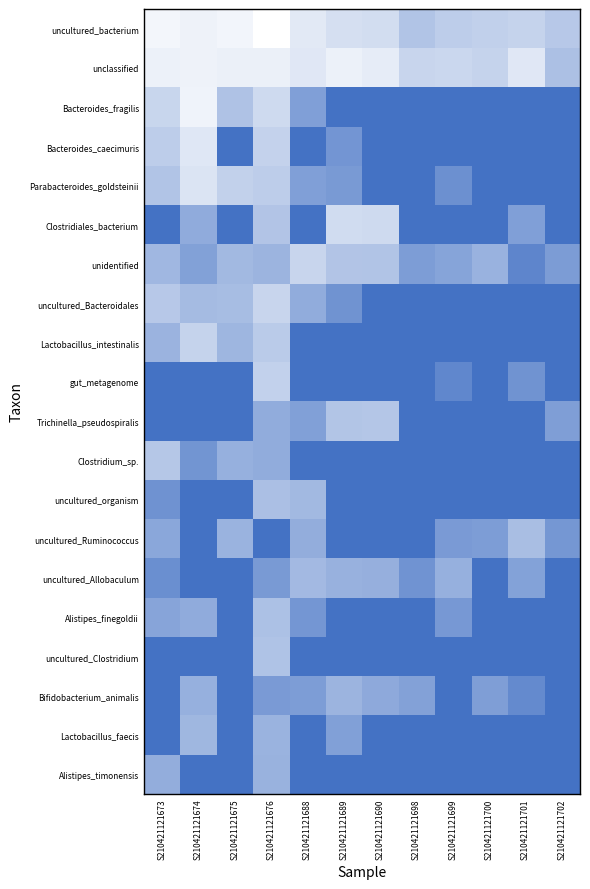

Rank the series at S210421121700 from lowest to highest value.

Bacteroides_fragilis, Bacteroides_caecimuris, Parabacteroides_goldsteinii, Clostridiales_bacterium, uncultured_Bacteroidales, Lactobacillus_intestinalis, gut_metagenome, Trichinella_pseudospiralis, Clostridium_sp., uncultured_organism, uncultured_Allobaculum, Alistipes_finegoldii, uncultured_Clostridium, Lactobacillus_faecis, Alistipes_timonensis, uncultured_Ruminococcus, Bifidobacterium_animalis, unidentified, uncultured_bacterium, unclassified